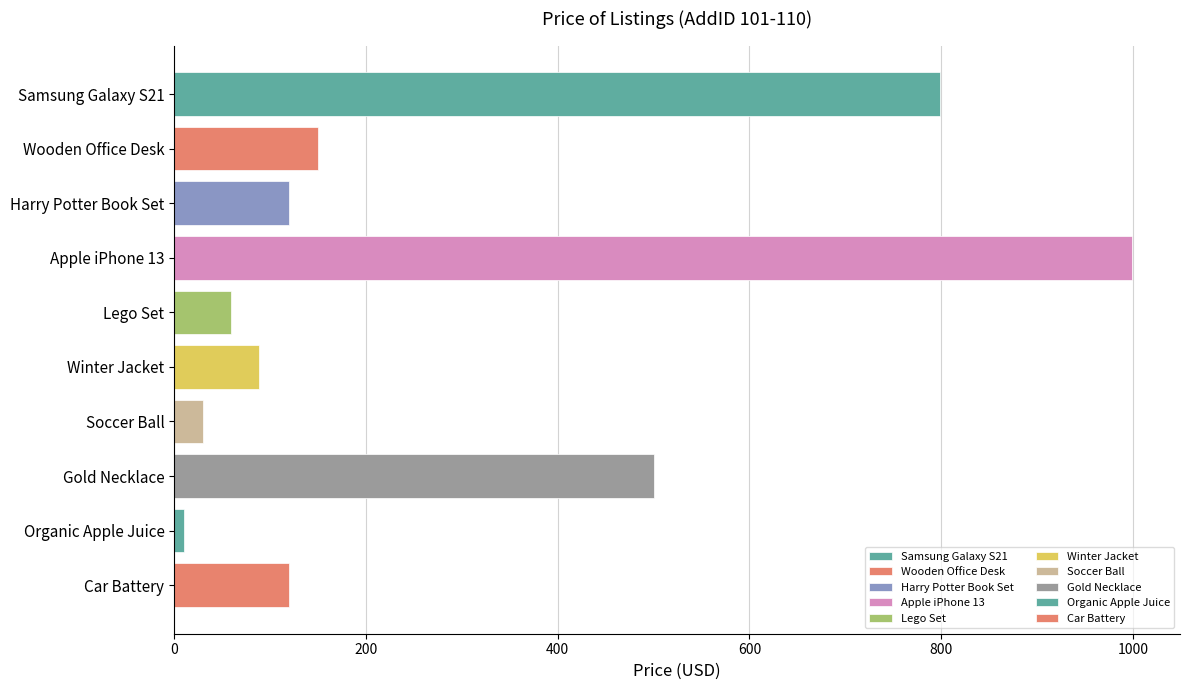

Between Car Battery and Wooden Office Desk, which is larger?

Wooden Office Desk